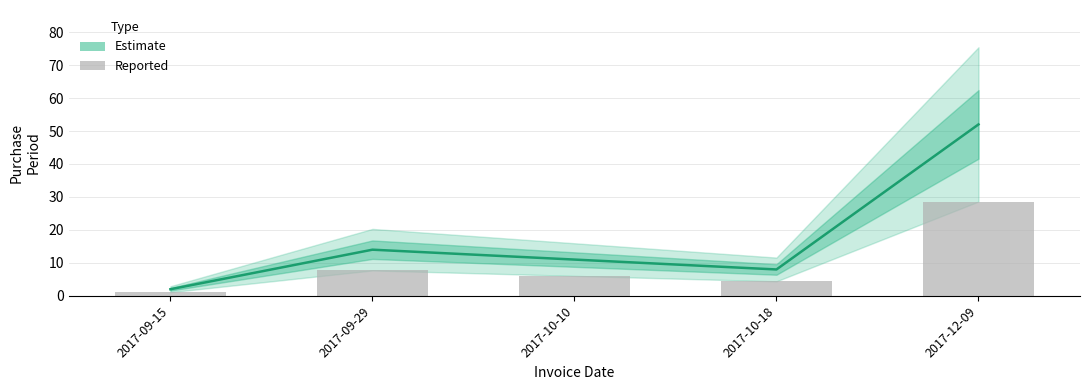

At 2017-12-09, list the series in order from smallest to largest.

Reported, Estimate